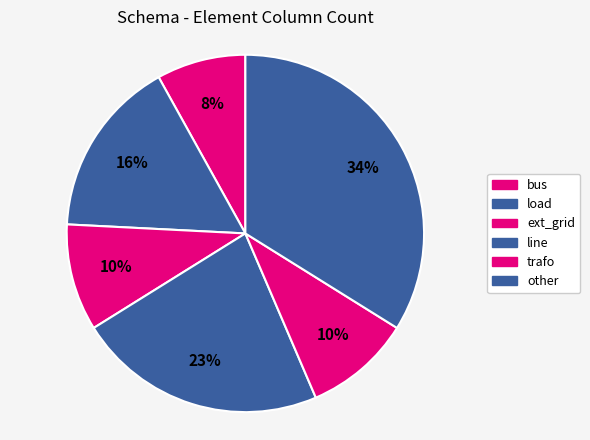

The trafo slice represents 10% of the pie. True or false?

True